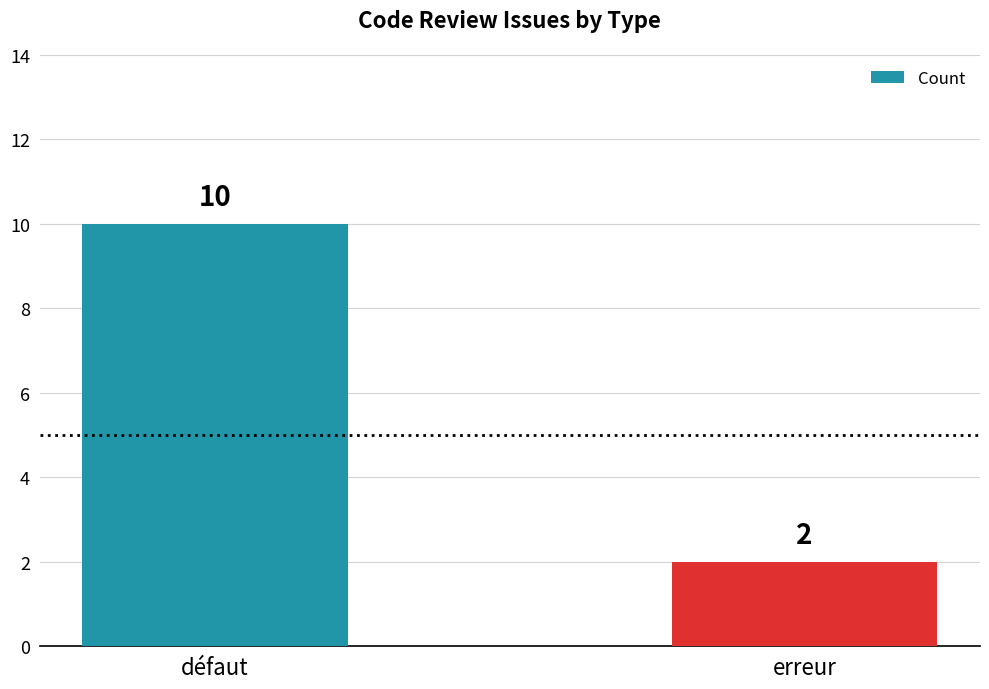

What is the change in value from défaut to erreur?

-8